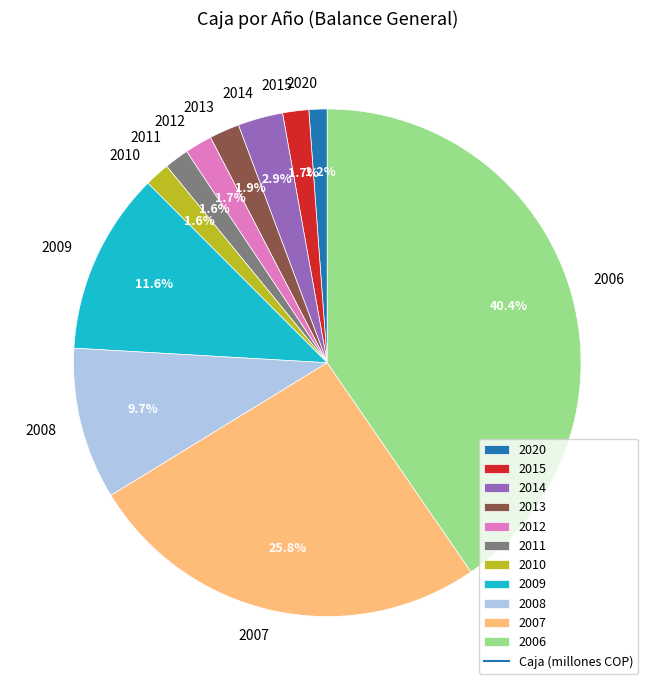

Which slice is the largest?

2006